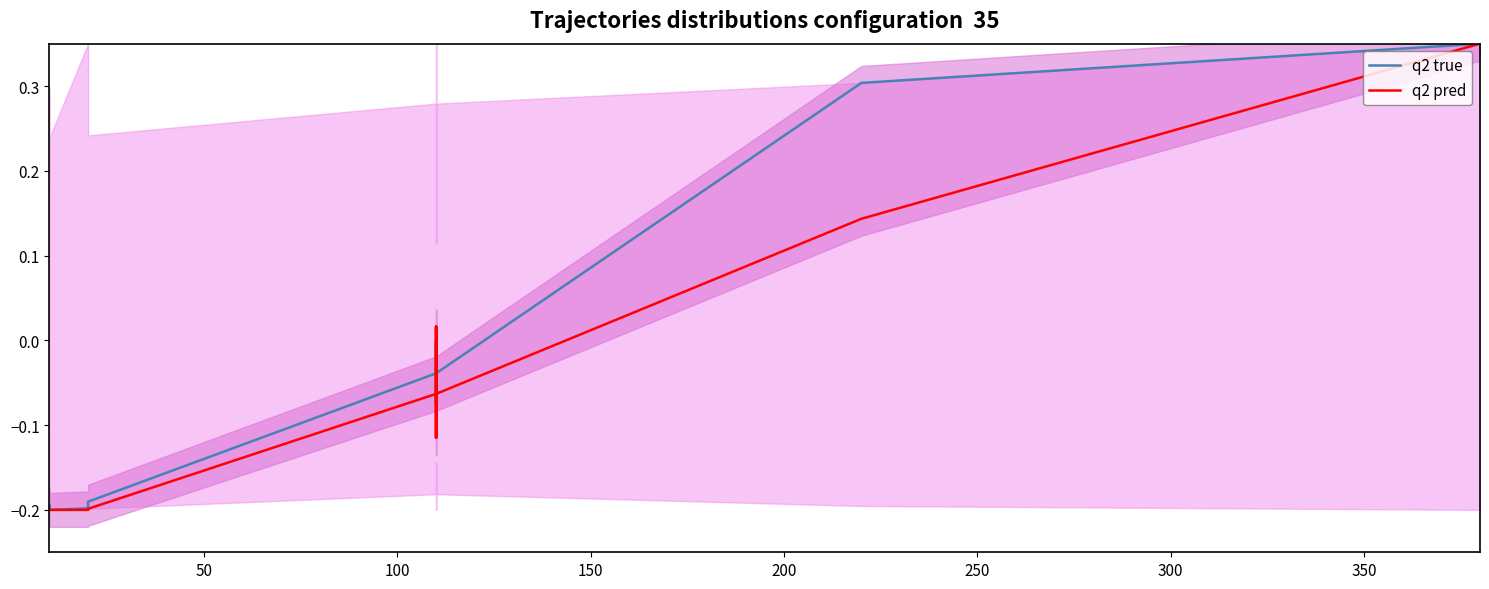

How many values in q2 true are above zero?

2